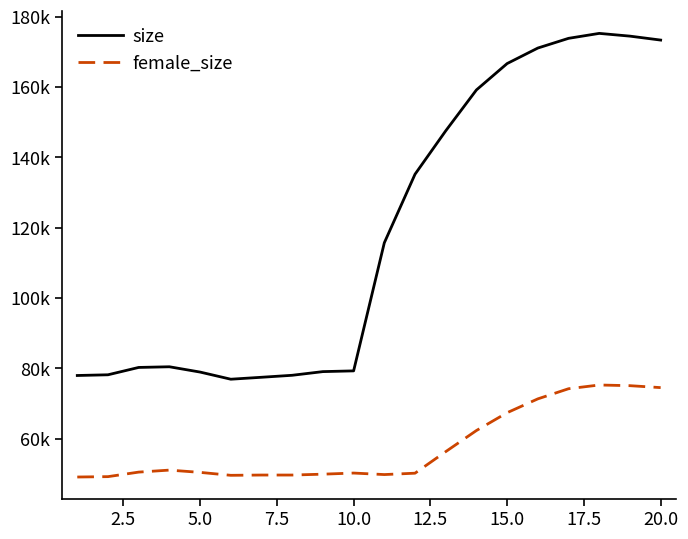

What is the lowest value of the female_size series?

49053